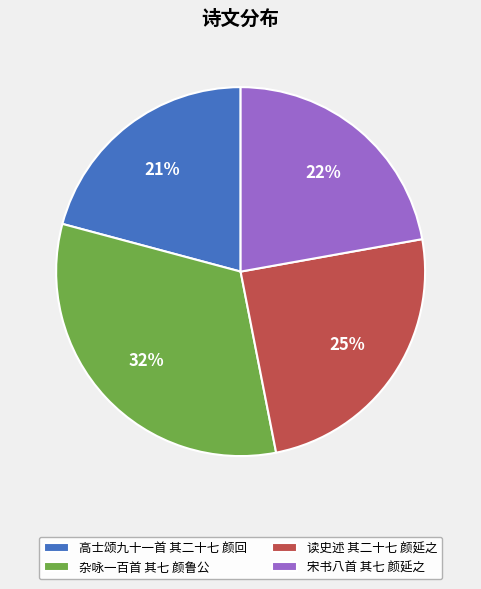

Between 读史述 其二十七 颜延之 and 宋书八首 其七 颜延之, which is larger?

读史述 其二十七 颜延之